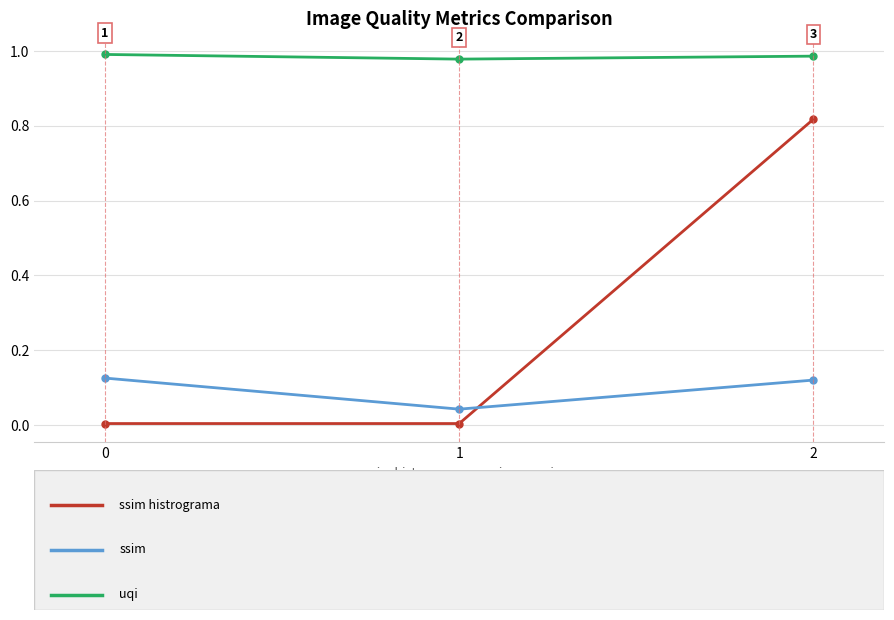

What is the total value across all series at 2?

1.9